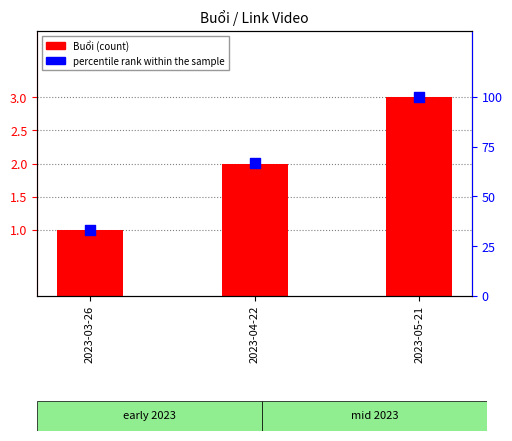

Which series has the largest total across all categories?

percentile rank within the sample